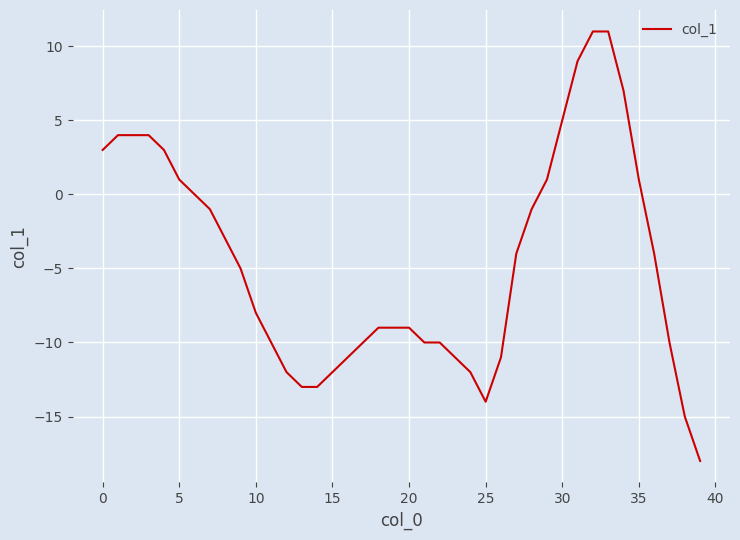

What is the greatest value displayed?

11